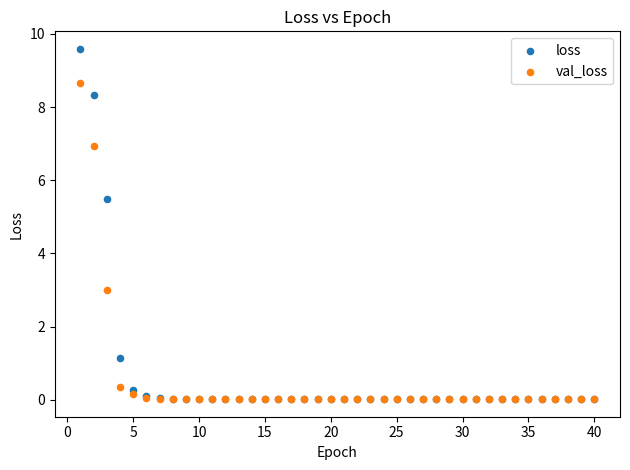

In the val_loss series, what Y value is closest to 4?

3.0